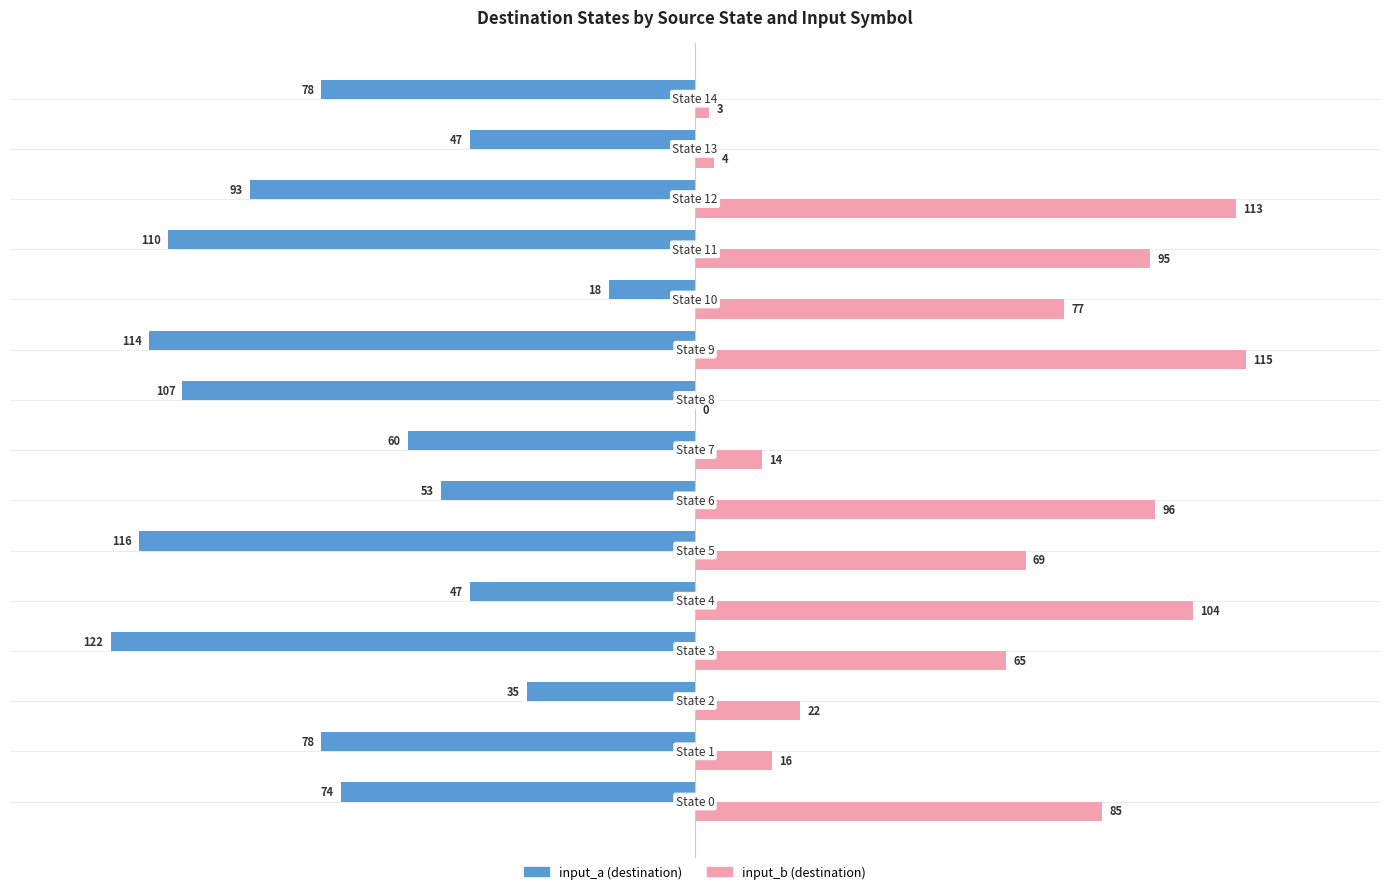

What is the maximum value for input_b (destination)?

115